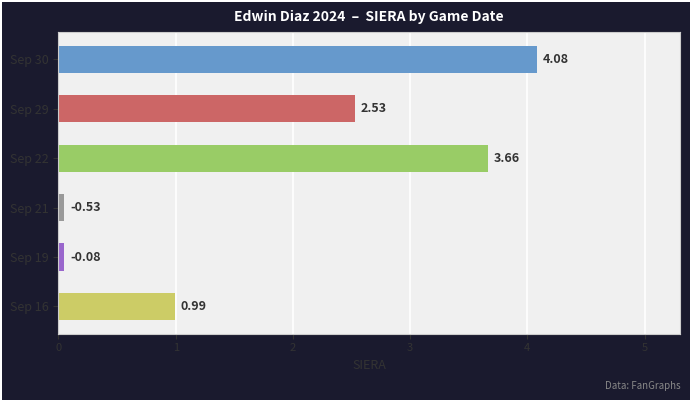

What is the difference between the maximum and second lowest values?

4.0